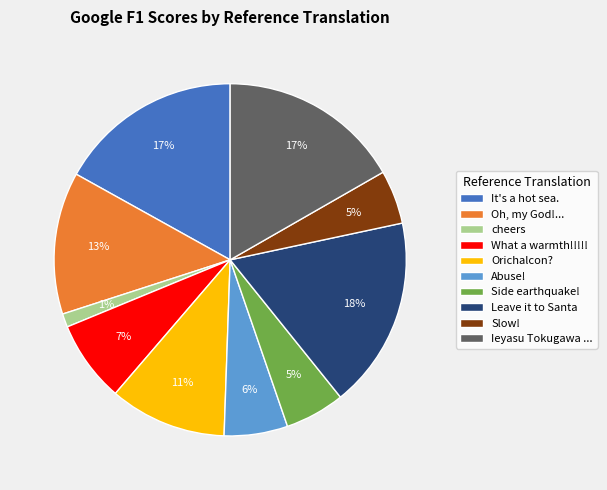

Which has a higher value, Oh, my God!... or Side earthquake!?

Oh, my God!...